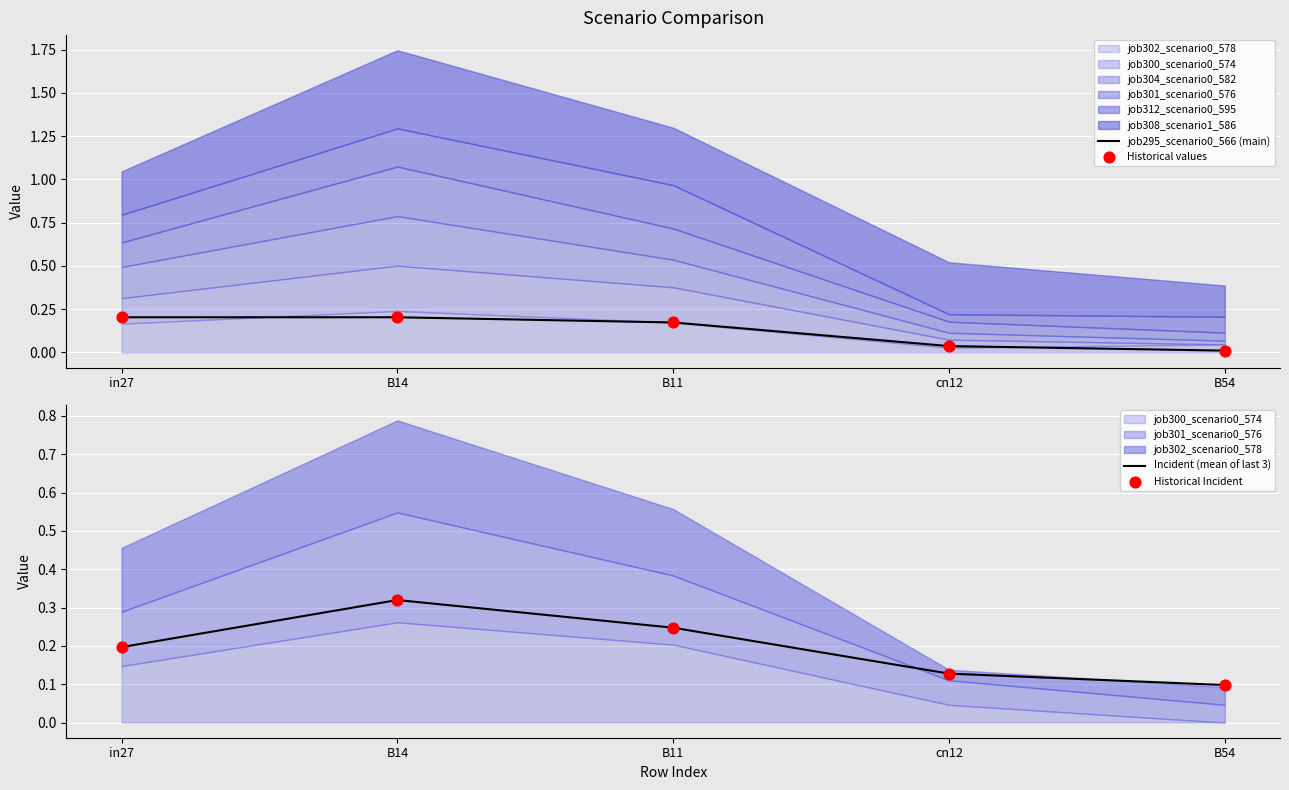

At how many categories does at least one series exceed 0?

5